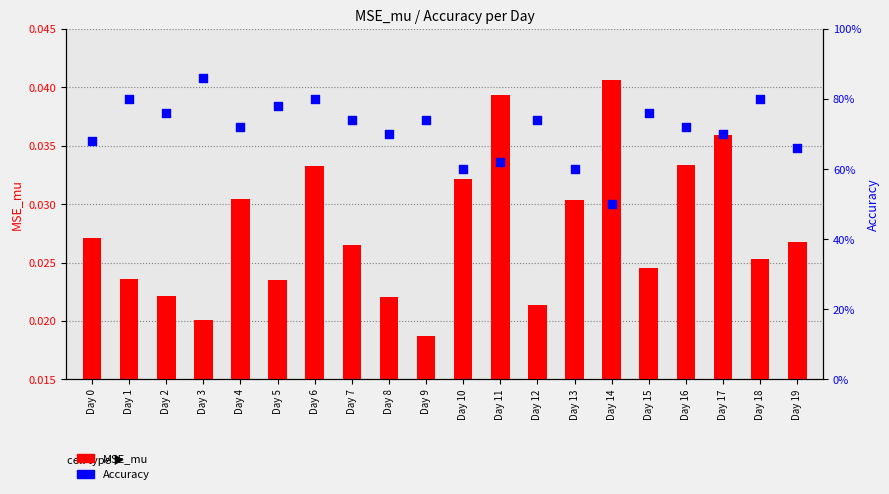

Which series has the widest spread of Y values?

Accuracy